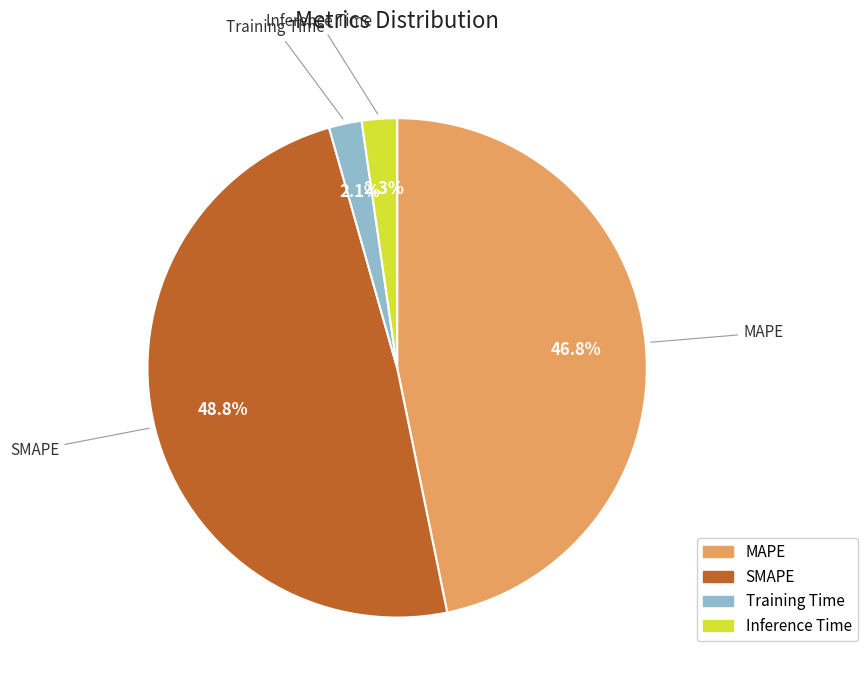

How many segments does this pie chart have?

4